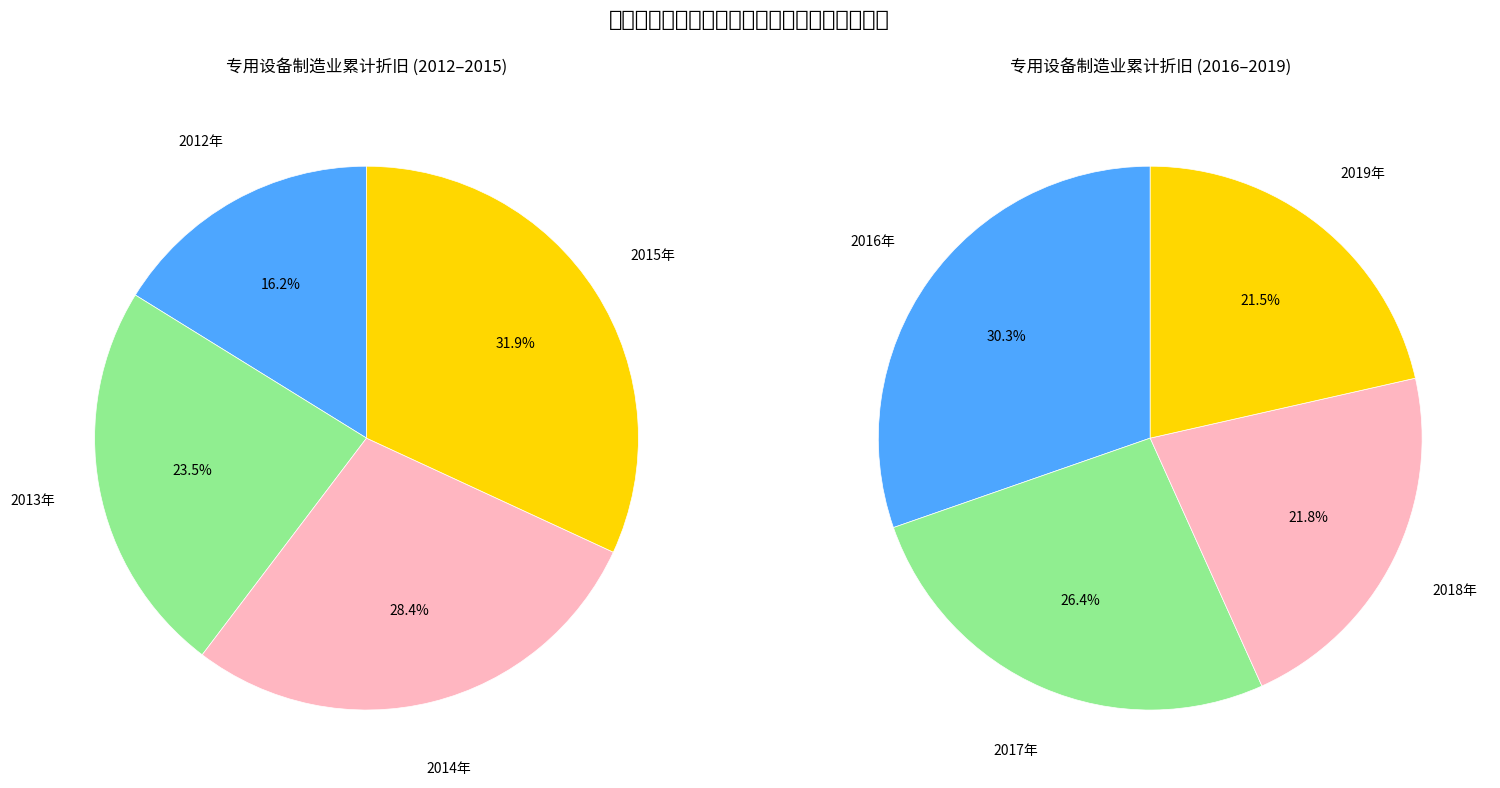

Count the number of slices in the pie.

8